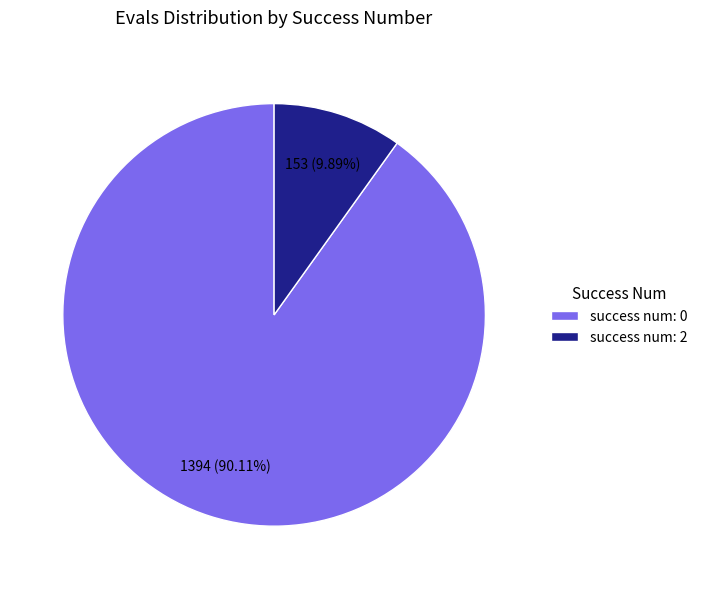

Is there any slice that represents more than half of the pie?

Yes